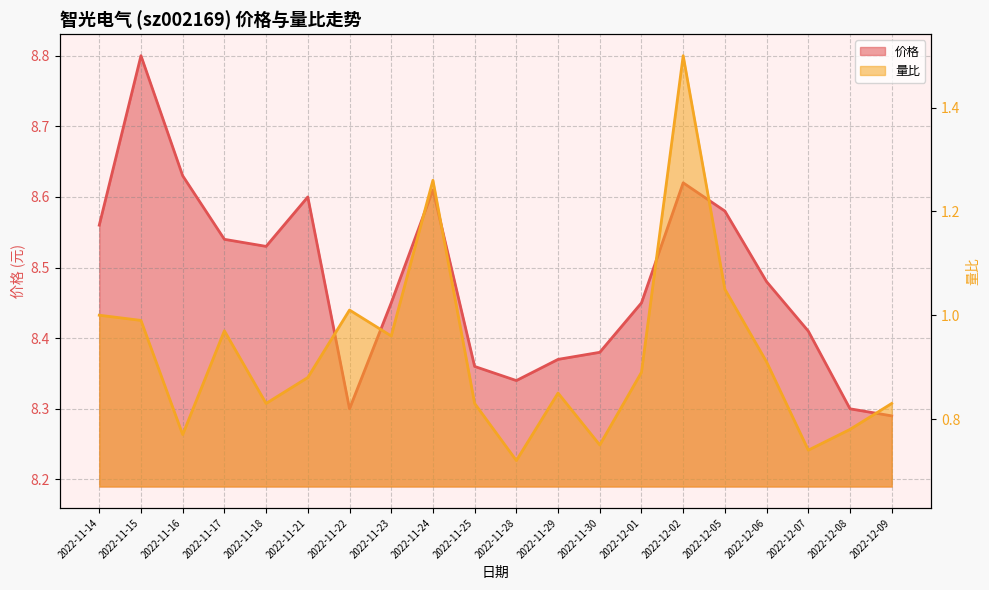

True or false: 价格 and 量比 cross at least once.

False